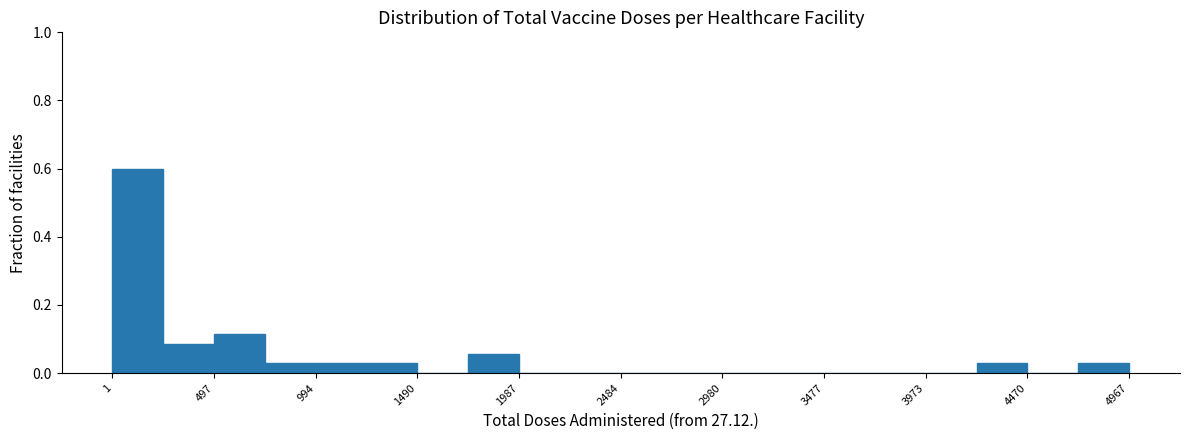

Reading left to right, transcribe this chart: for each bar, give the range it covers on the x-axis and its height. Neither the bar edges nor the heights are printed on the chart, so give them approximately, as read against the axes.

0 to 250: 0.60
250 to 500: 0.08
500 to 750: 0.12
750 to 1000: 0.02
1000 to 1250: 0.02
1250 to 1500: 0.02
1500 to 1750: 0
1750 to 2000: 0.06
2000 to 2250: 0
2250 to 2500: 0
2500 to 2750: 0
2750 to 3000: 0
3000 to 3250: 0
3250 to 3500: 0
3500 to 3750: 0
3750 to 3950: 0
3950 to 4200: 0
4200 to 4450: 0.02
4450 to 4700: 0
4700 to 4950: 0.02